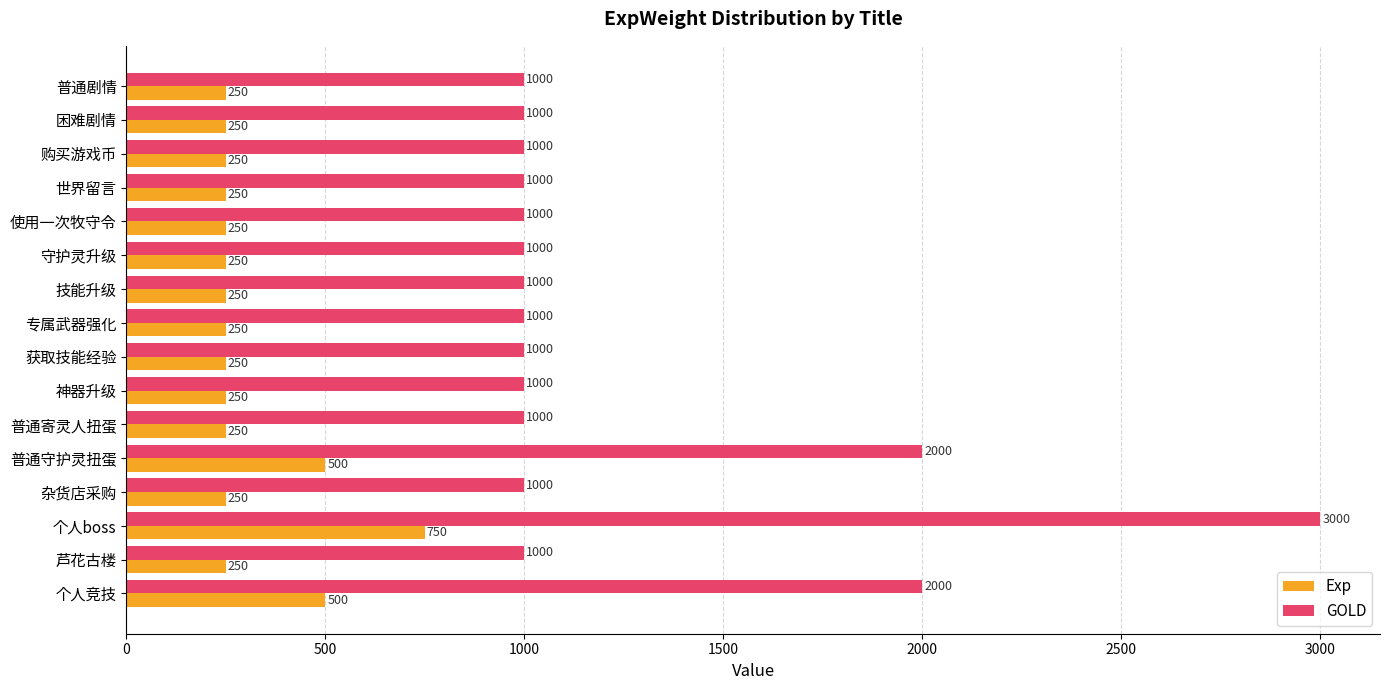

Rank the series by their maximum value, from lowest to highest.

Exp, GOLD